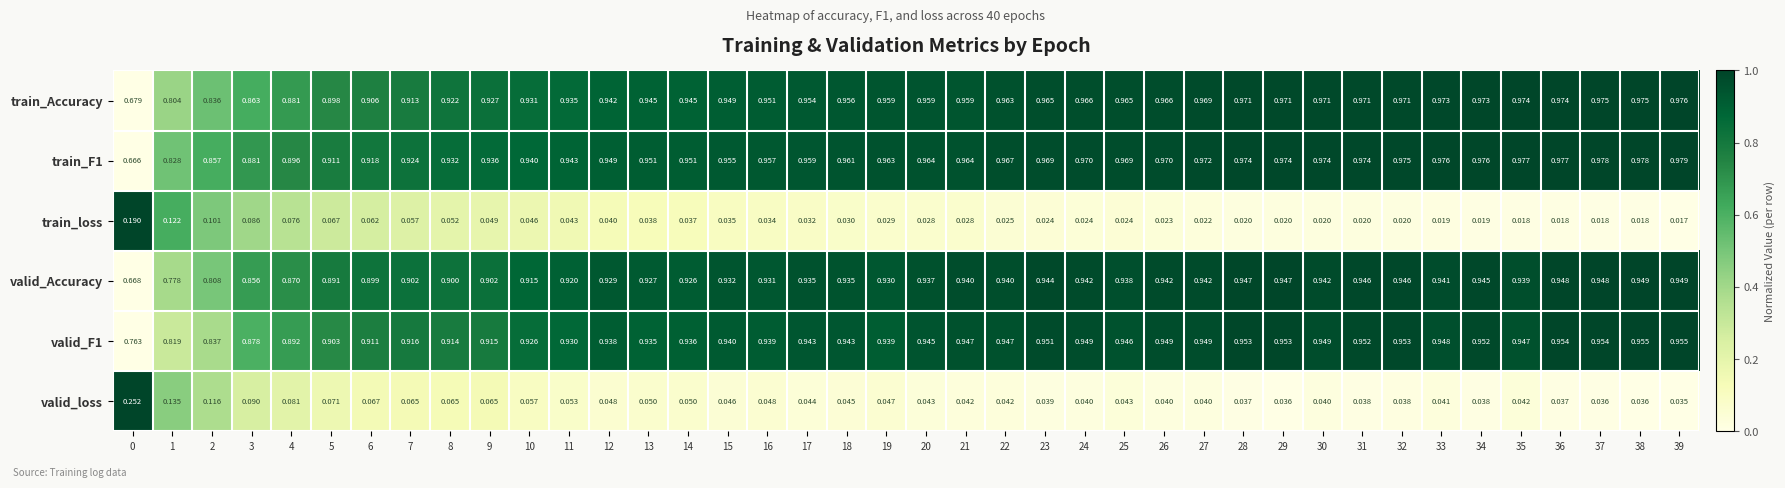

What is the difference between the highest and lowest values at 22?

0.9